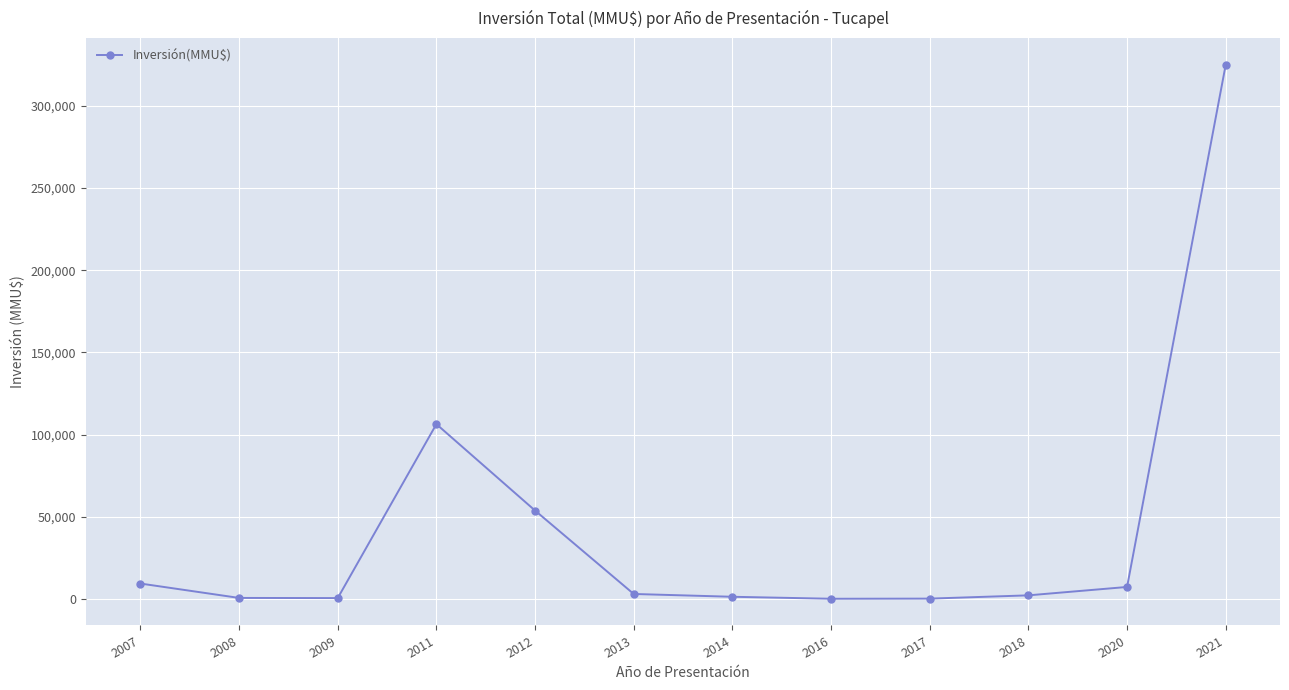

Does the chart have visible grid lines?

Yes